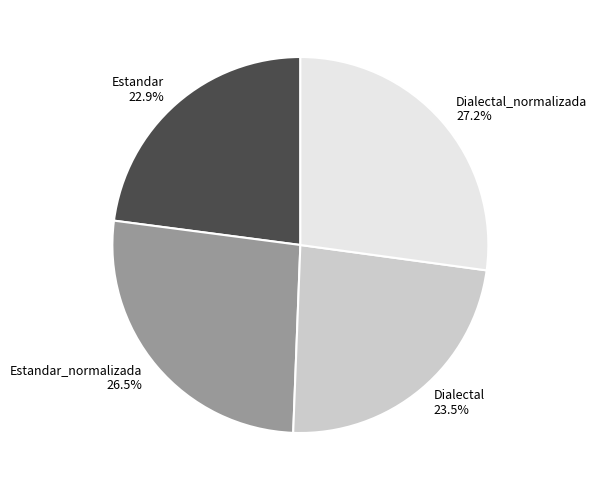

Approximately how many times larger is the value at Dialectal_normalizada compared to Dialectal?

1.2